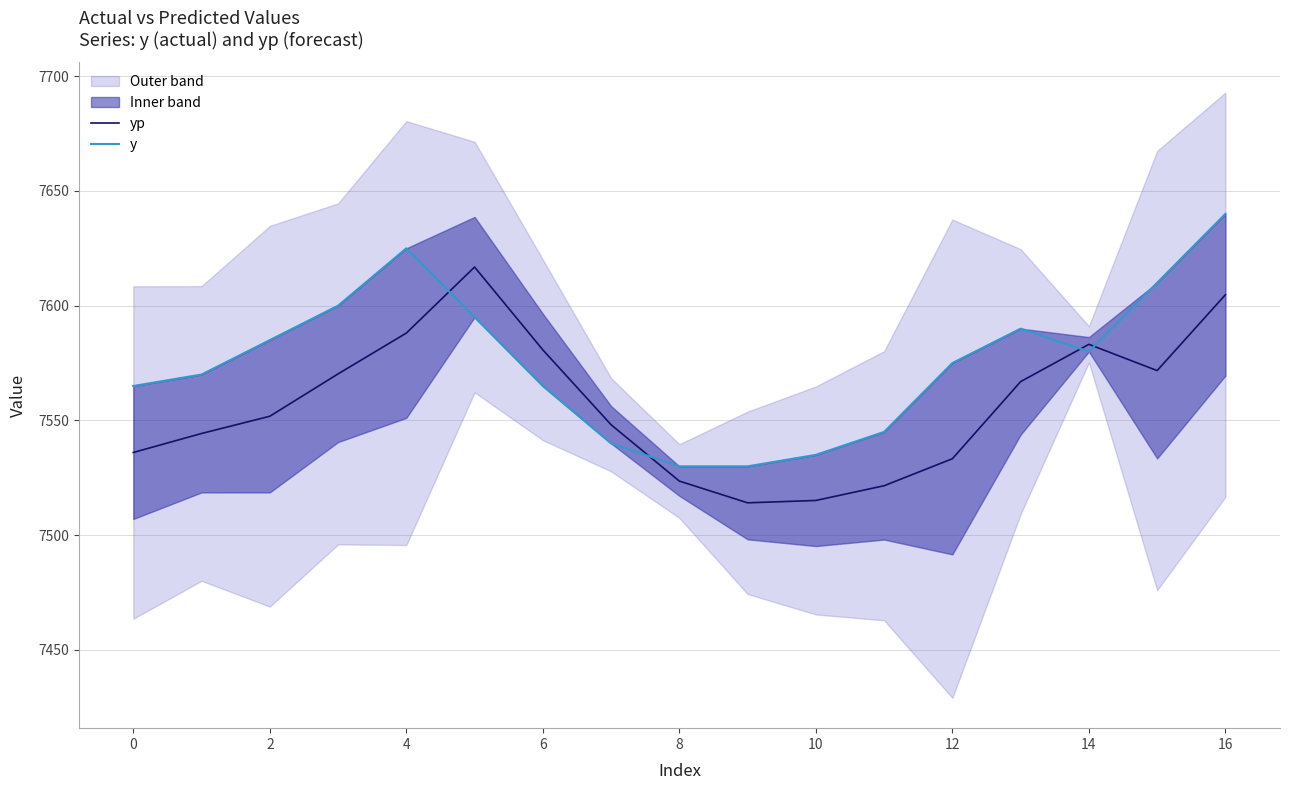

The yp series shows 7583.2 at 14. True or false?

True